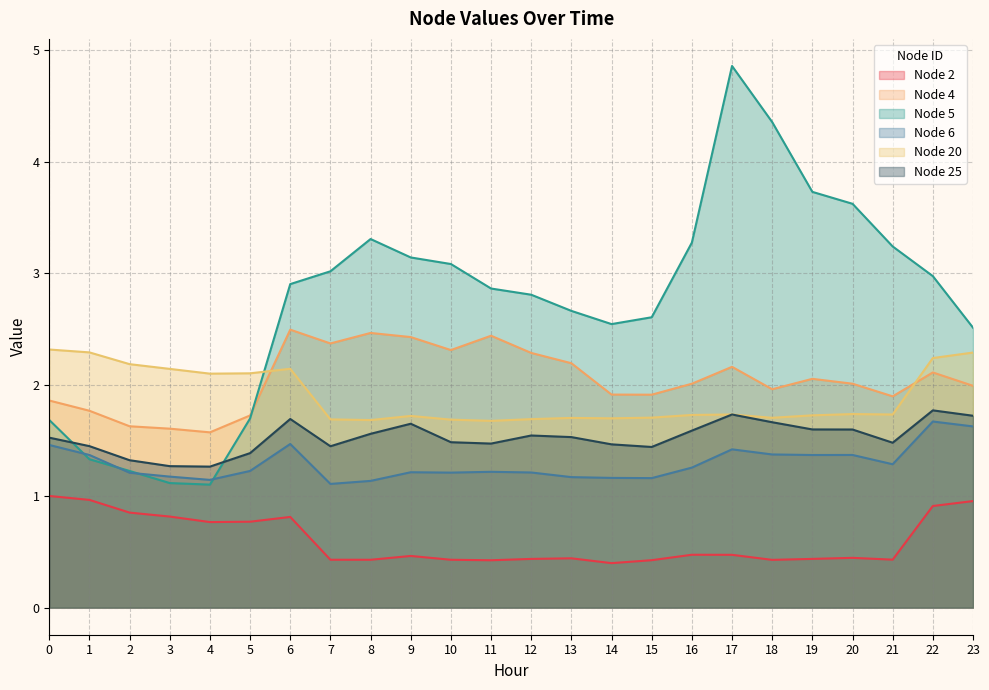

List the series in order of their peak value, highest first.

Node 5, Node 4, Node 20, Node 25, Node 6, Node 2